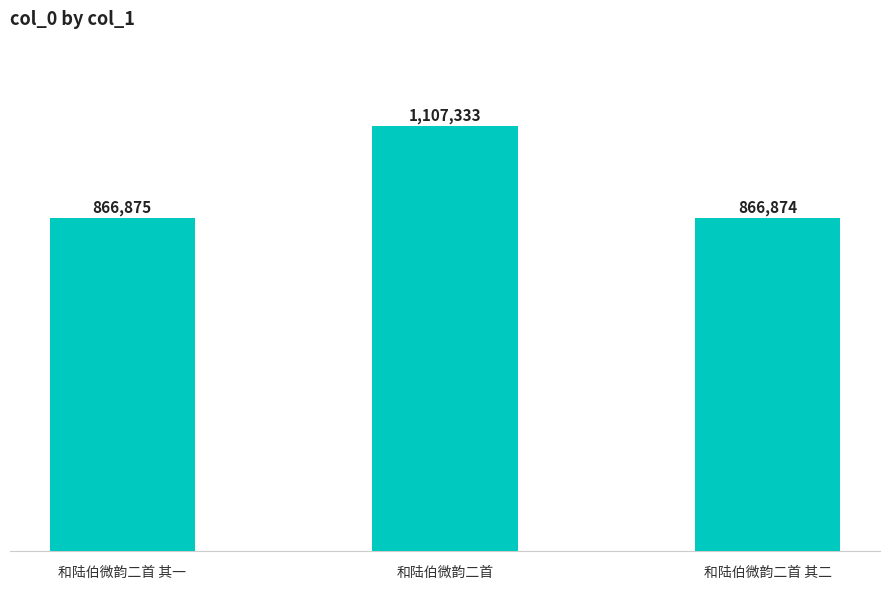

What is the label of the 2nd bar from the right?

和陆伯微韵二首